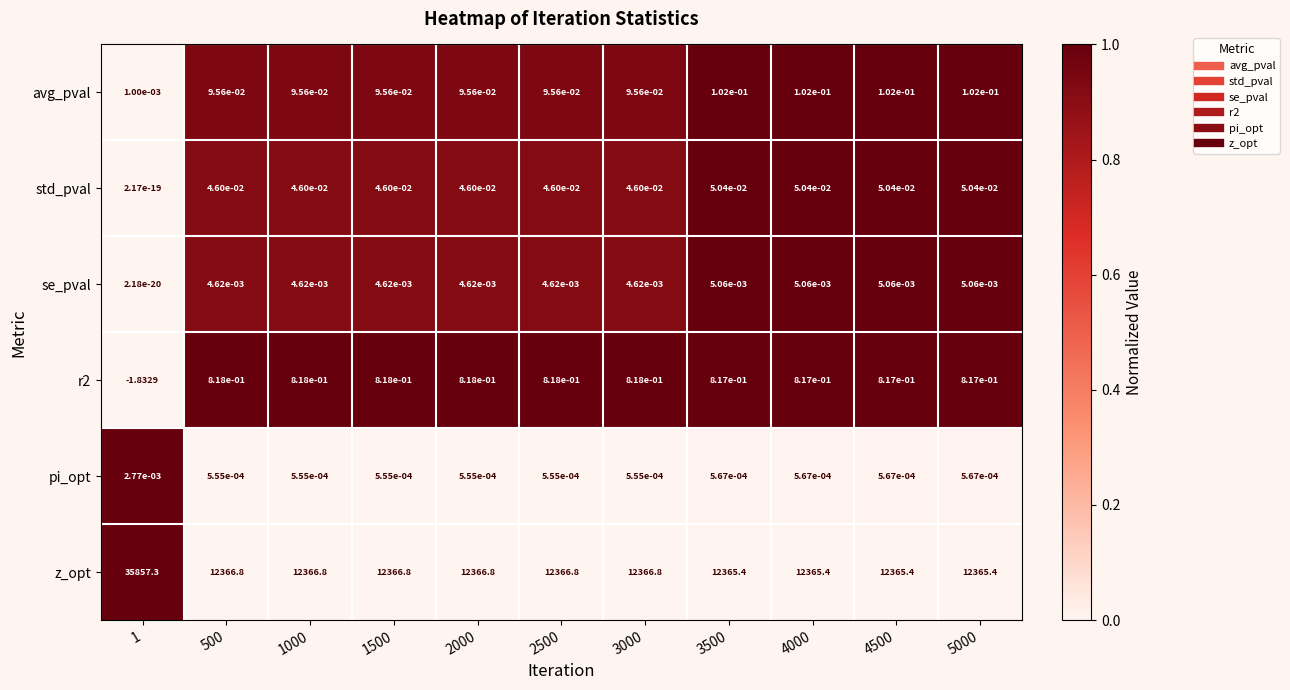

Which series changed the most between 1 and 500?

z_opt